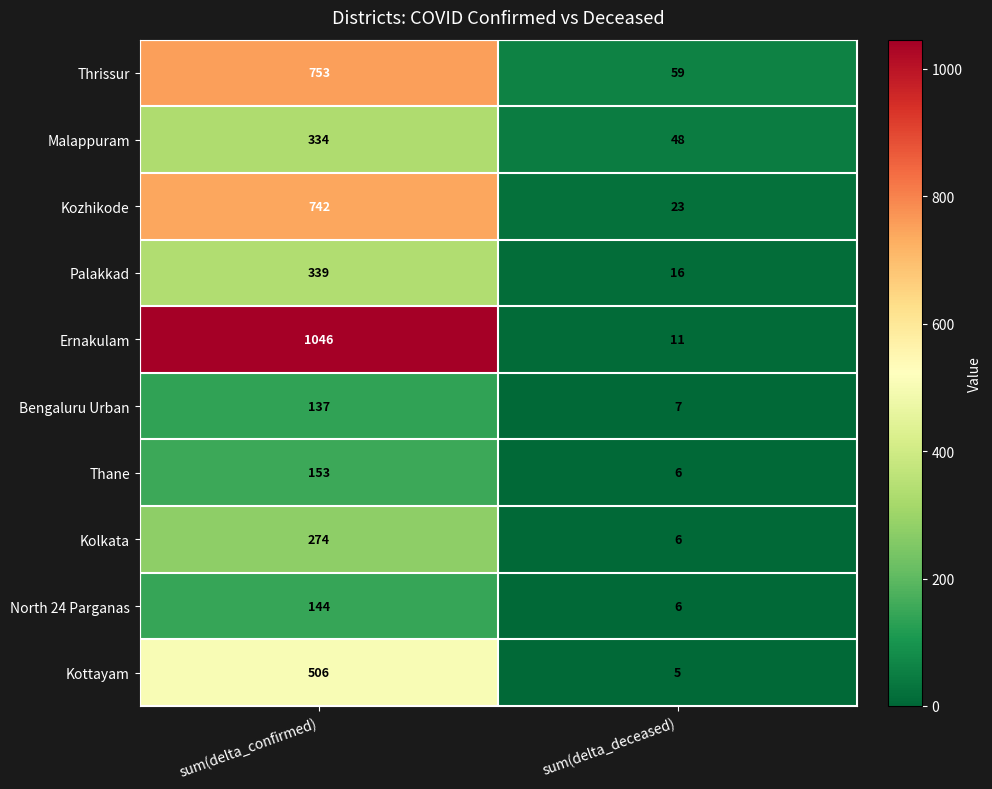

Reading left to right, list all the values displayed in this chart.

Thrissur: sum(delta_confirmed)=753	sum(delta_deceased)=59
Malappuram: sum(delta_confirmed)=334	sum(delta_deceased)=48
Kozhikode: sum(delta_confirmed)=742	sum(delta_deceased)=23
Palakkad: sum(delta_confirmed)=339	sum(delta_deceased)=16
Ernakulam: sum(delta_confirmed)=1046	sum(delta_deceased)=11
Bengaluru Urban: sum(delta_confirmed)=137	sum(delta_deceased)=7
Thane: sum(delta_confirmed)=153	sum(delta_deceased)=6
Kolkata: sum(delta_confirmed)=274	sum(delta_deceased)=6
North 24 Parganas: sum(delta_confirmed)=144	sum(delta_deceased)=6
Kottayam: sum(delta_confirmed)=506	sum(delta_deceased)=5